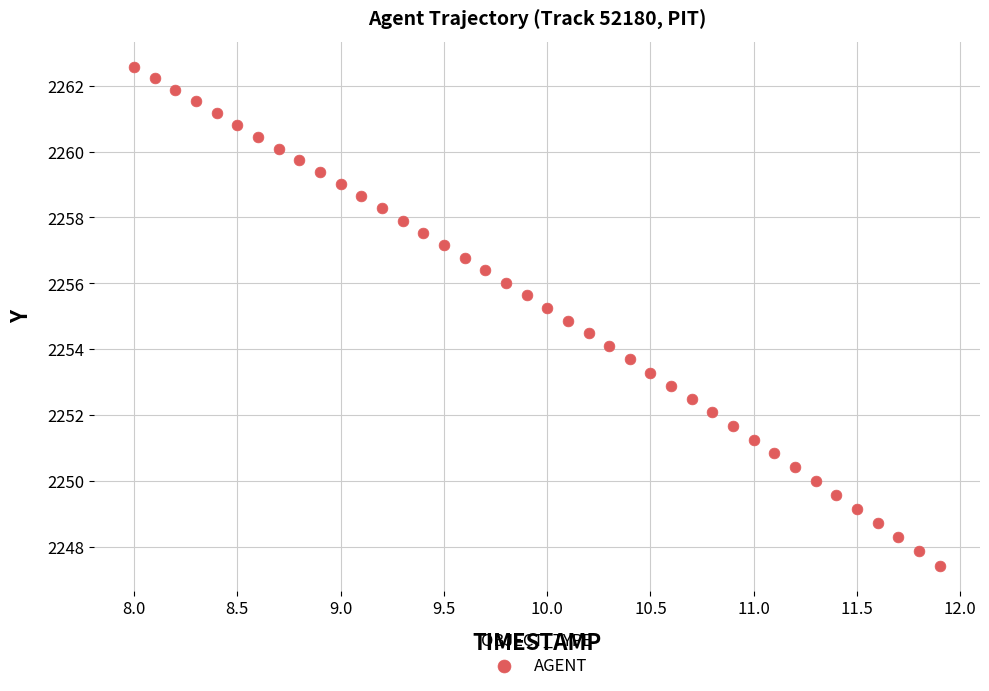

What is the range of X values (max minus min)?

3.9